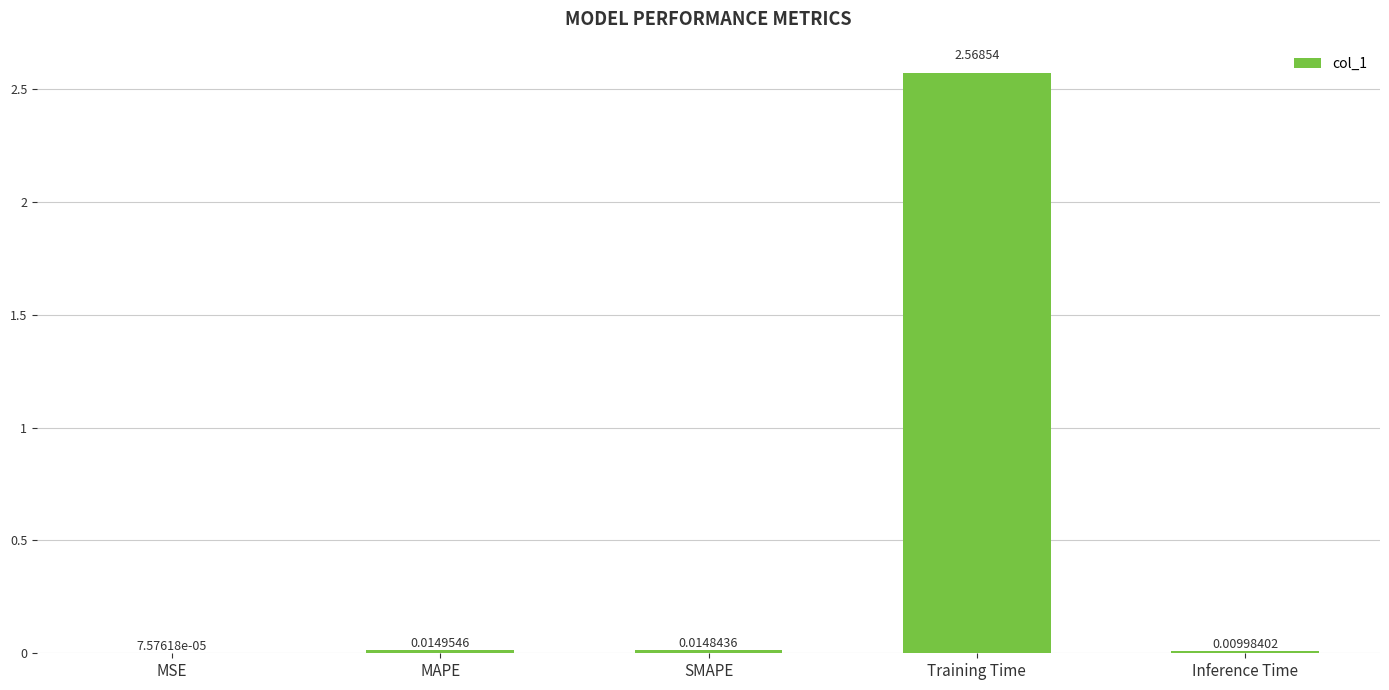

Where is the data nearest to the value 1?

MAPE